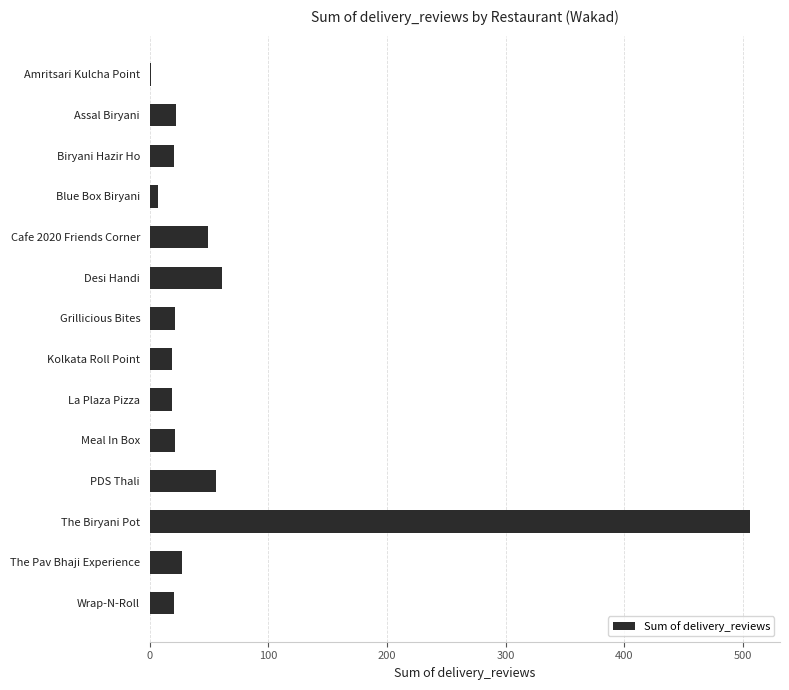

What is the change in value from La Plaza Pizza to The Biryani Pot?

+487